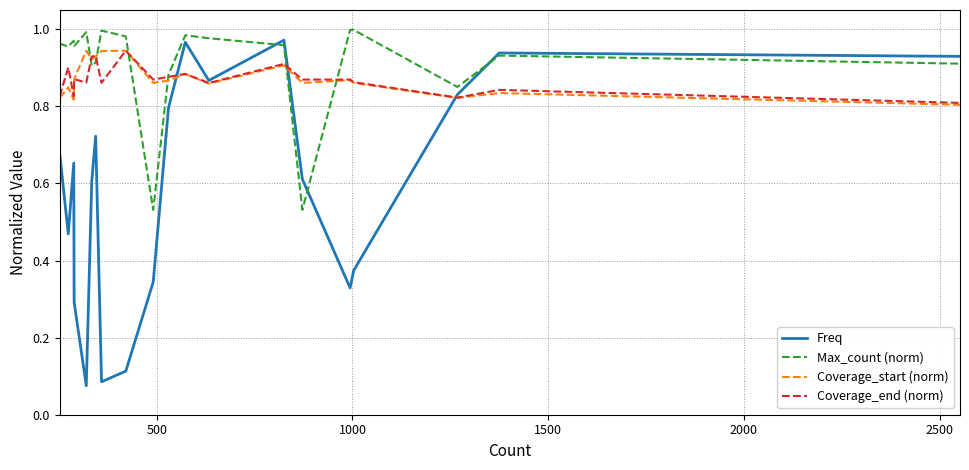

How many Coverage_start (norm) values are between 0 and 1?

20